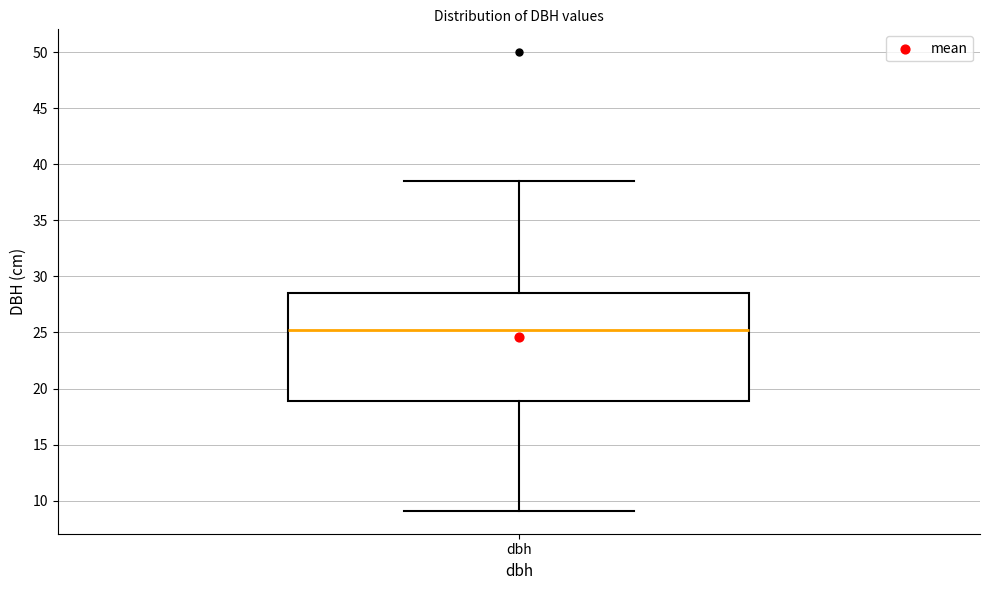

Transcribe this box plot: give where the median line is, the range the box spans, and where the two whiskers end, as read against the y-axis. The values are not printed on the chart, so give them approximately, as read against the axis.

median 25.0, box 19.0 to 28.5, whiskers 9.0 to 38.5